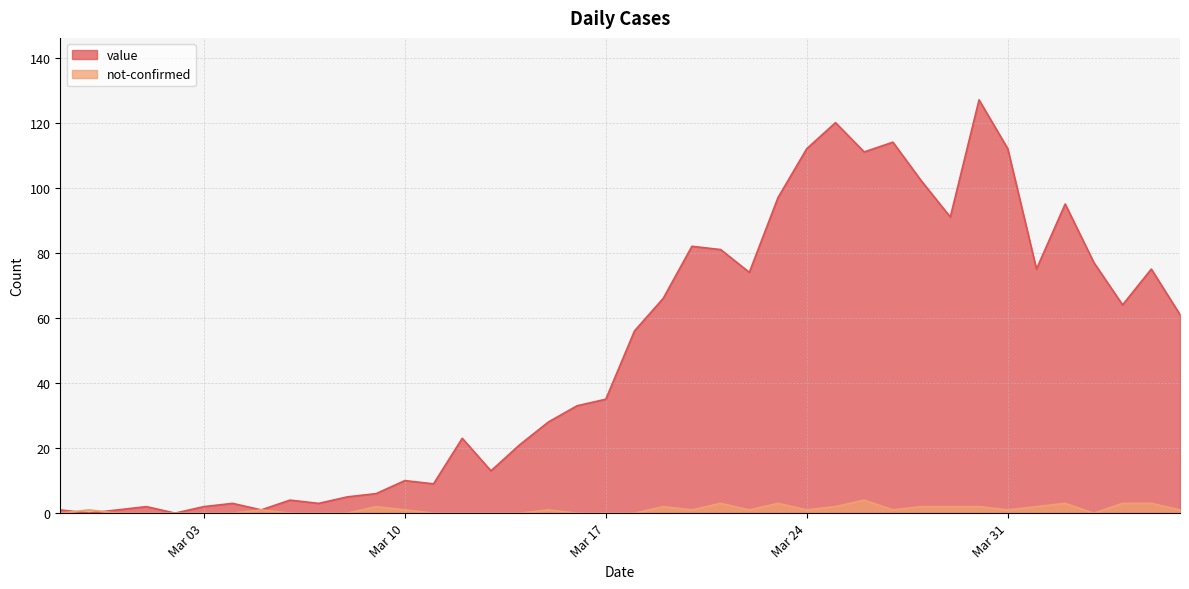

List the series in order of their overall mean, lowest first.

not-confirmed, value